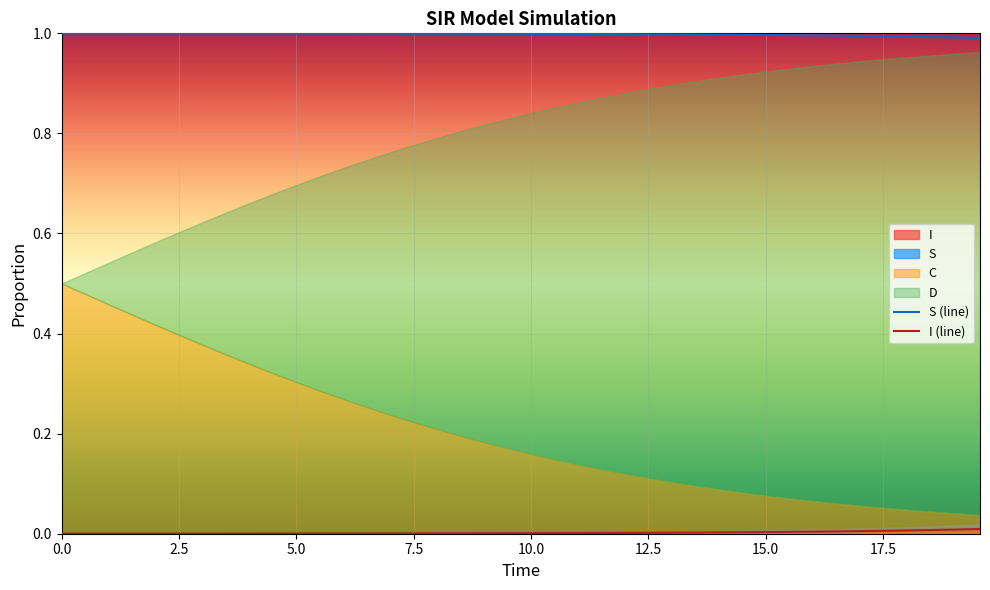

At how many categories does at least one series exceed 0?

40